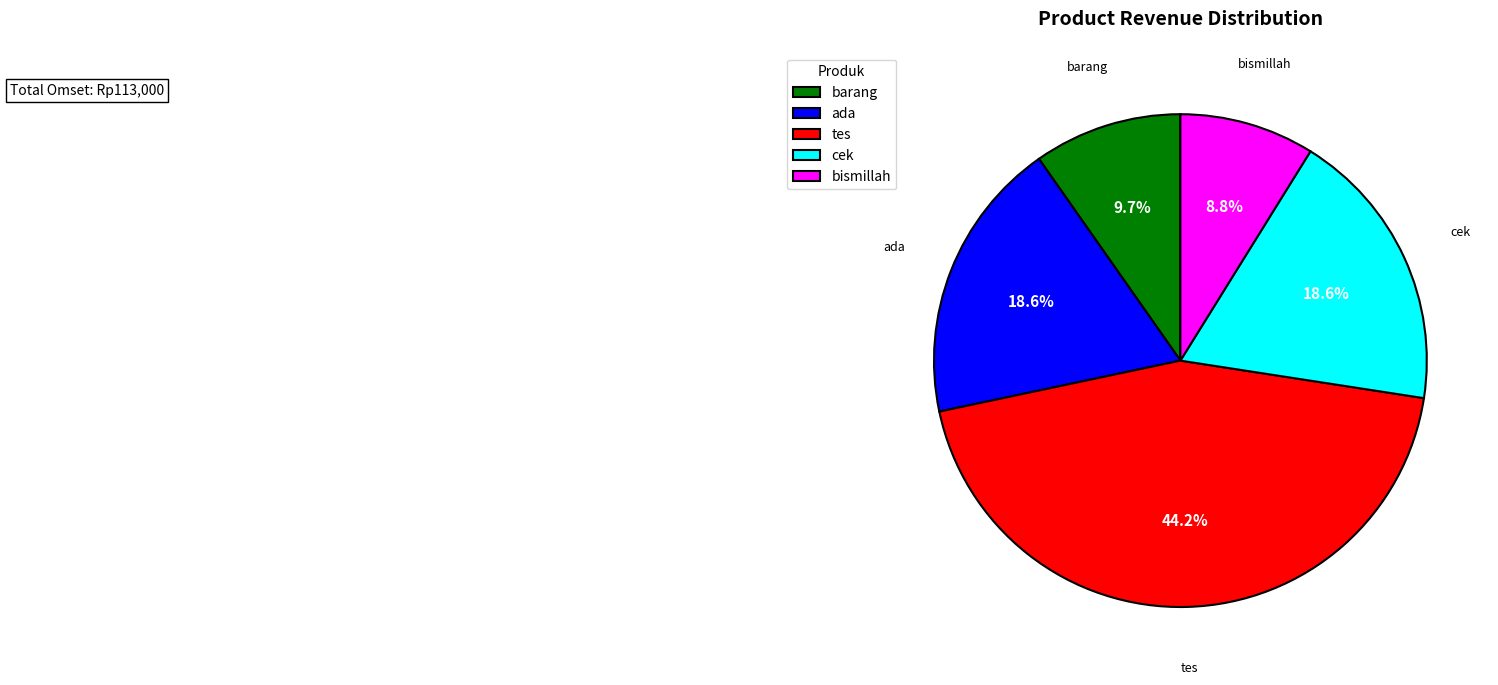

How many segments does this pie chart have?

5